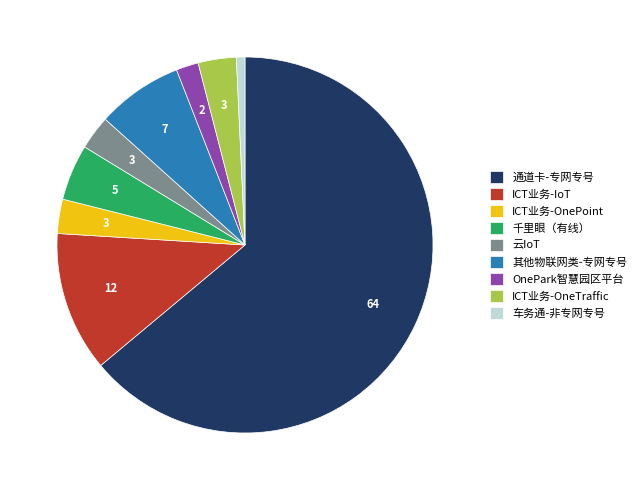

Which slice is the largest?

通道卡-专网专号